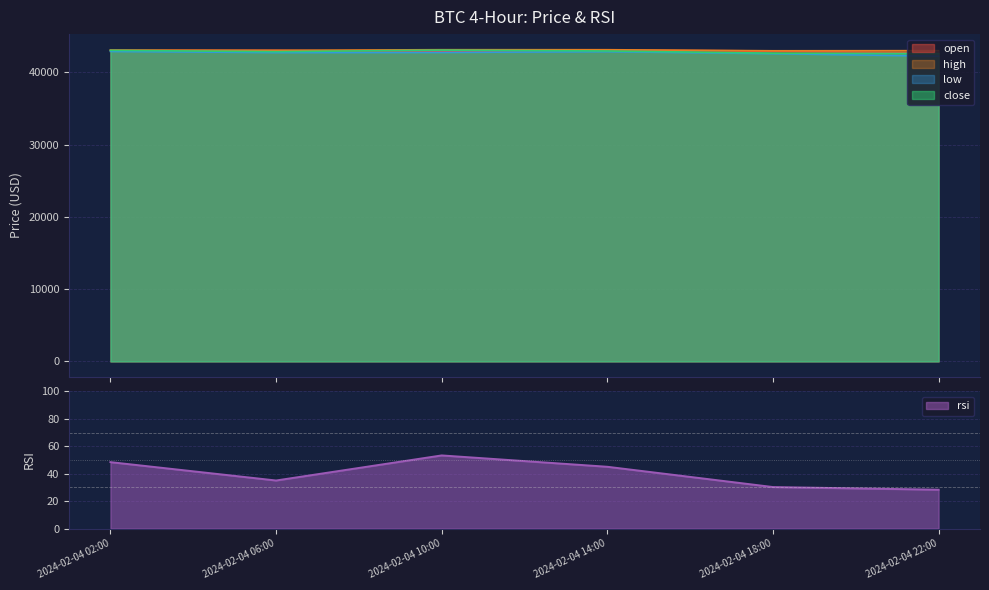

True or false: high and rsi intersect in this chart.

False